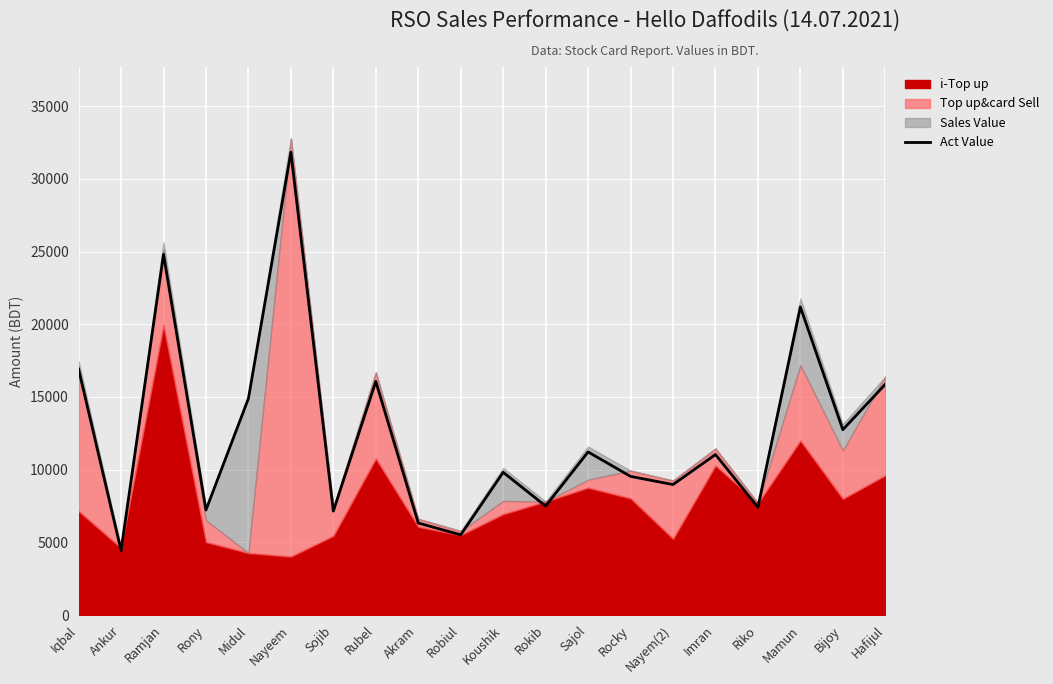

What is the minimum value shown in the chart?

4435.2